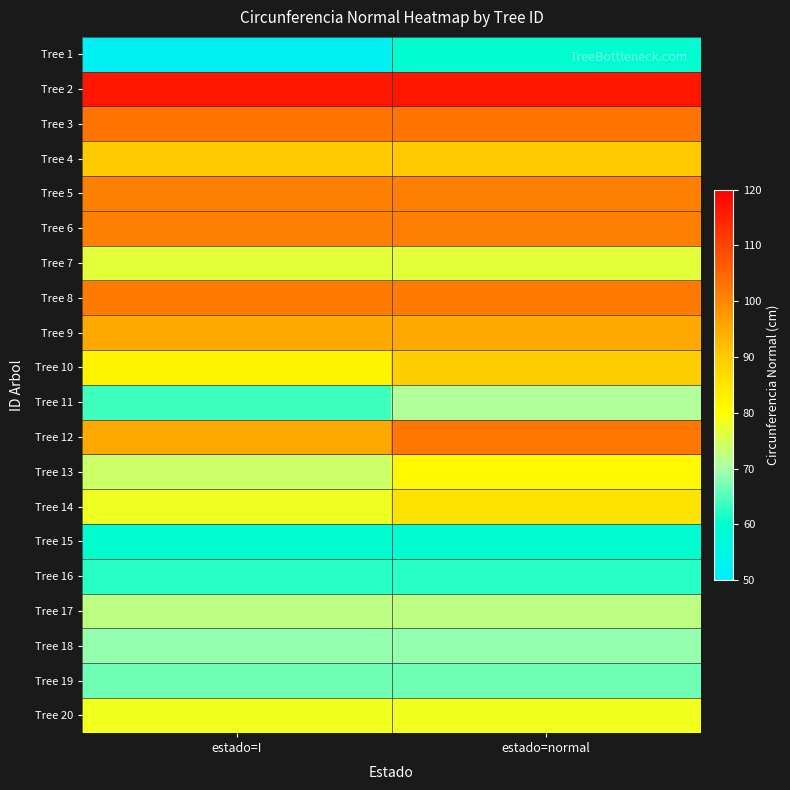

Reading left to right, extract all data points from this chart.

Tree 1: estado=I=52.4	estado=normal=59.4
Tree 2: estado=I=116.7	estado=normal=116.7
Tree 3: estado=I=102.8	estado=normal=102.8
Tree 4: estado=I=90.3	estado=normal=90.3
Tree 5: estado=I=100.9	estado=normal=100.9
Tree 6: estado=I=100.9	estado=normal=100.9
Tree 7: estado=I=76.6	estado=normal=76.6
Tree 8: estado=I=101.7	estado=normal=101.7
Tree 9: estado=I=95.1	estado=normal=95.1
Tree 10: estado=I=82.1	estado=normal=89.4
Tree 11: estado=I=63.8	estado=normal=70.9
Tree 12: estado=I=94.8	estado=normal=102.4
Tree 13: estado=I=74.0	estado=normal=81.2
Tree 14: estado=I=78.0	estado=normal=85.3
Tree 15: estado=I=59.1	estado=normal=59.1
Tree 16: estado=I=62.4	estado=normal=62.4
Tree 17: estado=I=72.4	estado=normal=72.4
Tree 18: estado=I=68.7	estado=normal=68.7
Tree 19: estado=I=66.5	estado=normal=66.5
Tree 20: estado=I=78.4	estado=normal=78.4